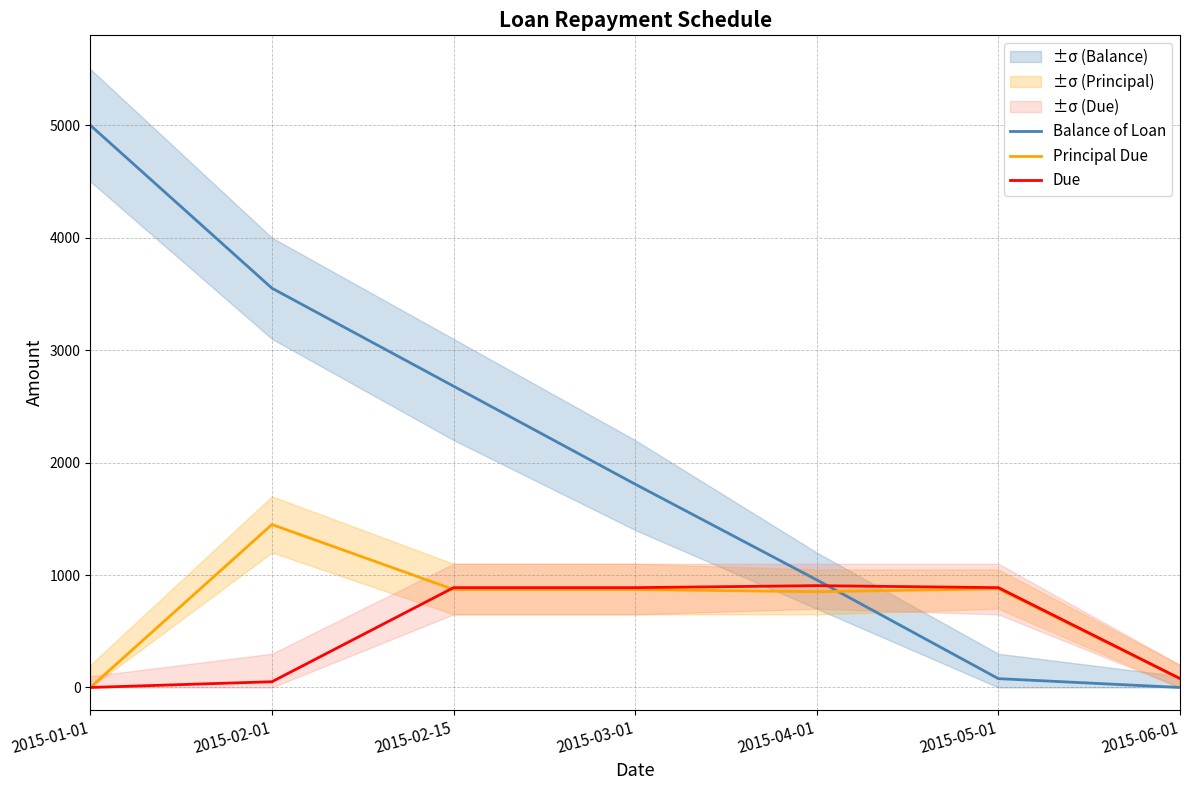

Where does the Balance of Loan series first go above 1808?

2015-01-01